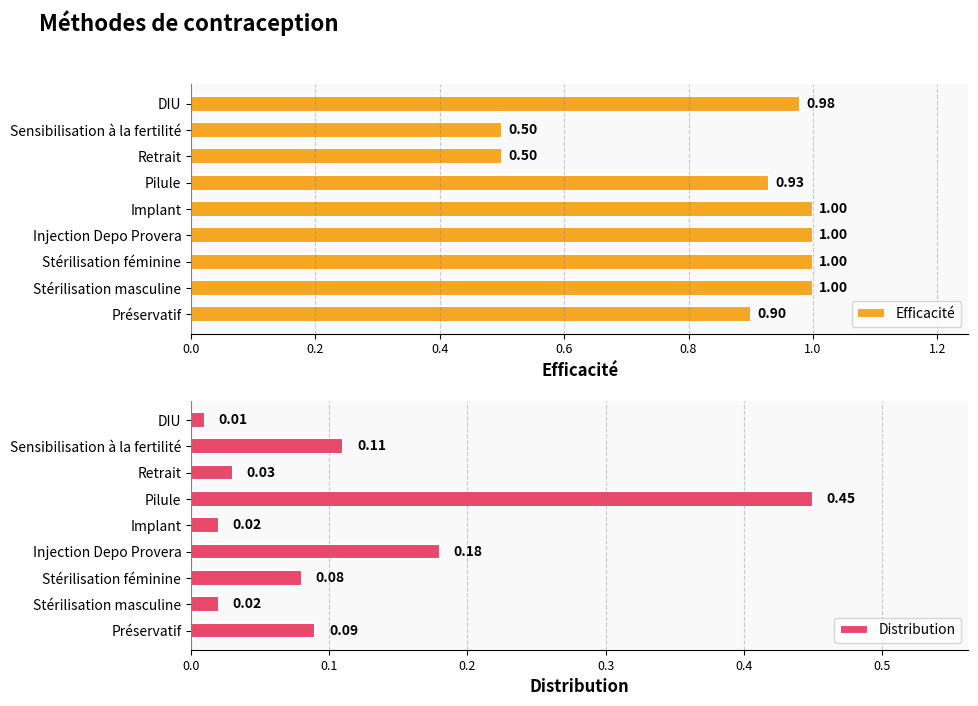

Where is Distribution nearest to the value 0?

DIU